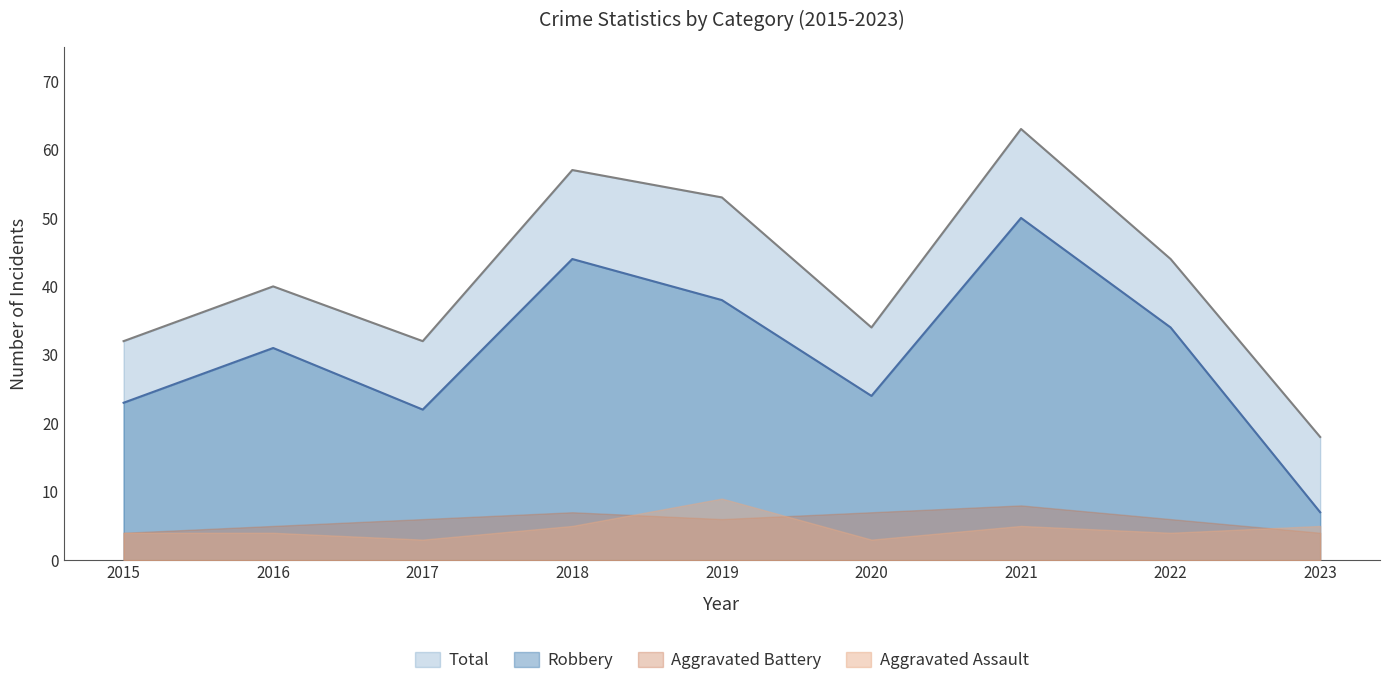

Which series changed the most between 2016 and 2020?

Robbery